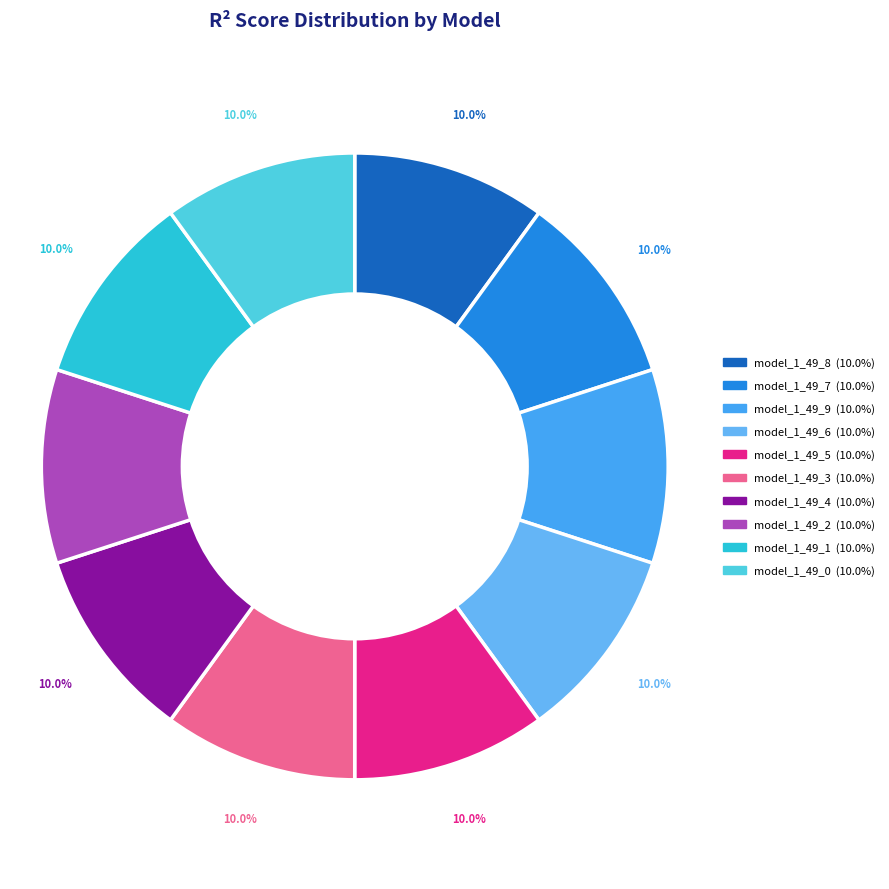

True or false: model_1_49_7 accounts for 4% of the total.

False